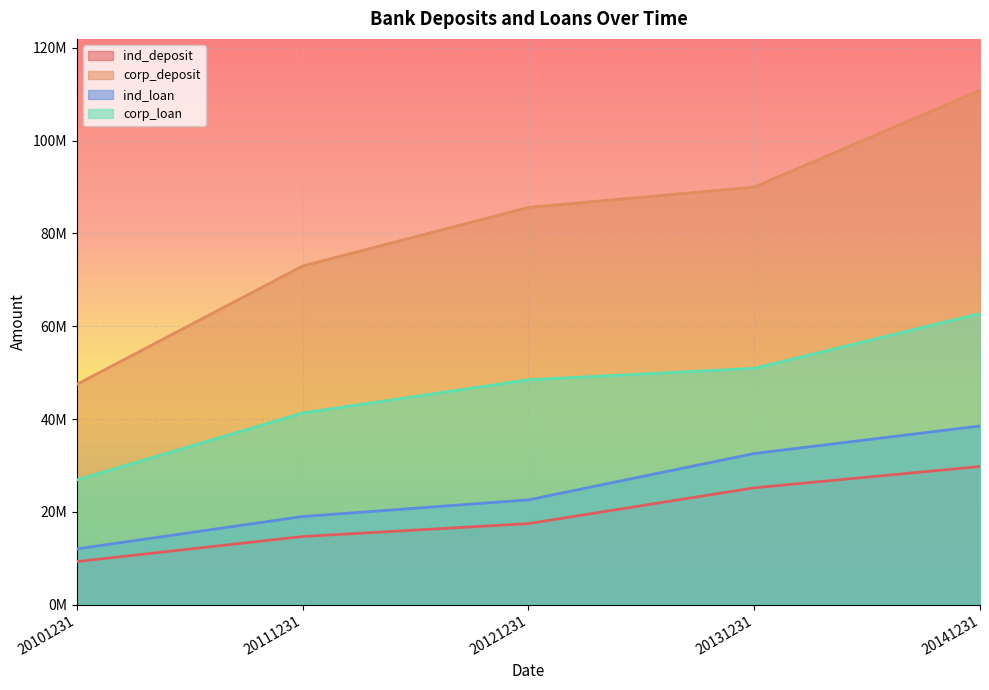

Read the ind_deposit value at 20131231.

25181690.1